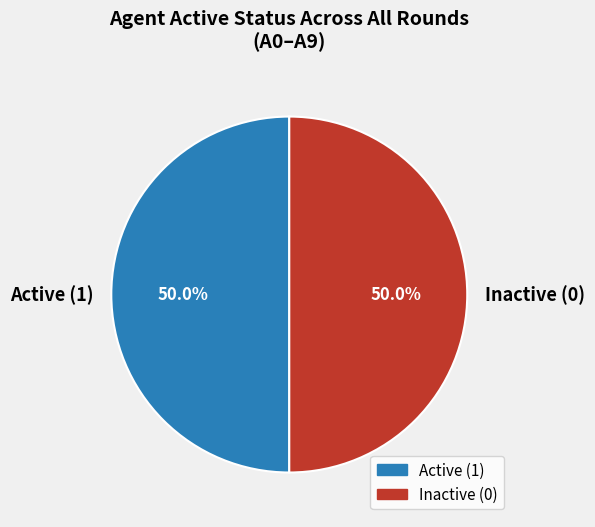

Count the number of slices in the pie.

2